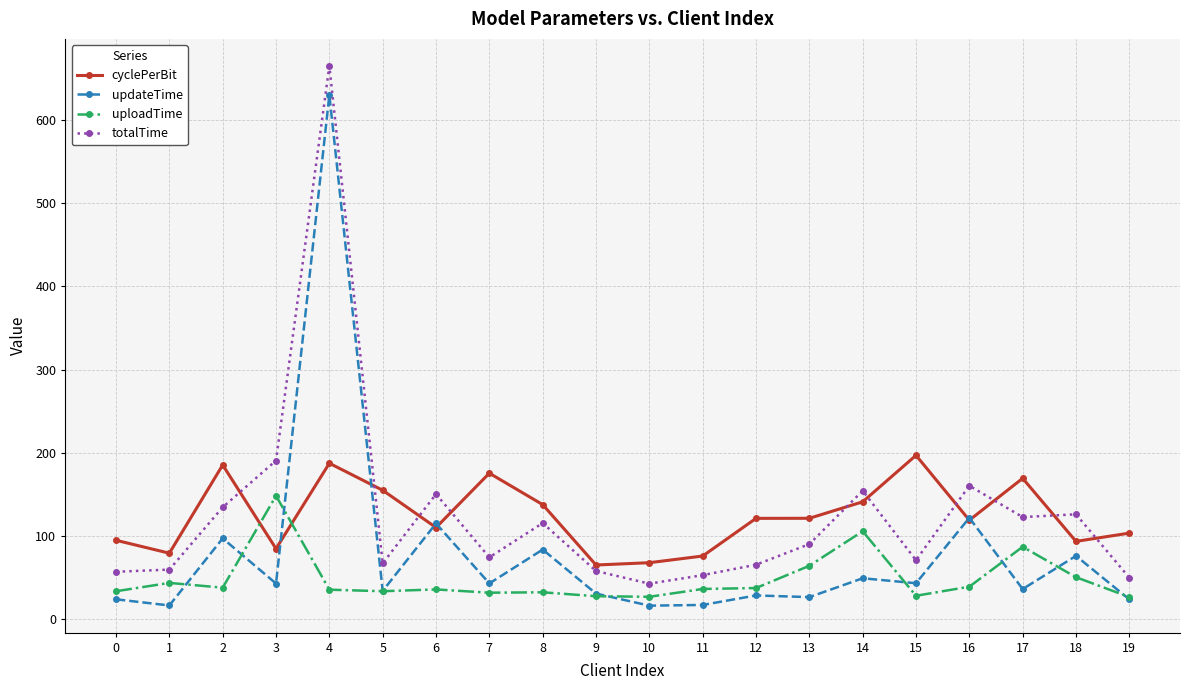

The value of cyclePerBit at 14 is 87.6. True or false?

False